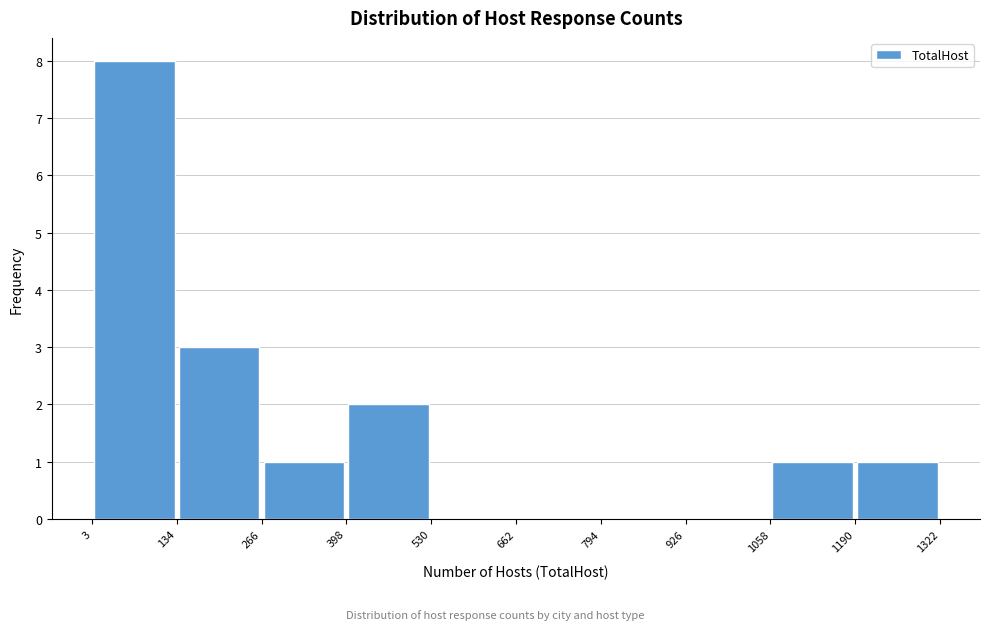

How tall is the bar that spans 1190 to 1322 on the x-axis? The values are not printed on the chart, so give them approximately, as read against the axis.

1